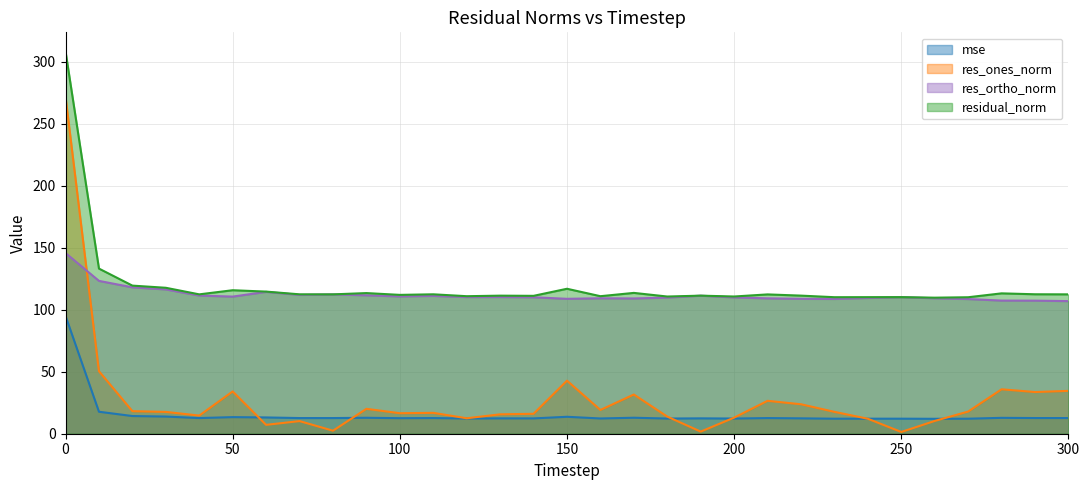

Reading left to right, list all the values displayed in this chart.

mse: 95.0	17.7	14.3	13.8	12.6	13.4	13.1	12.6	12.6	12.9	12.5	12.6	12.3	12.4	12.4	13.7	12.3	12.9	12.2	12.4	12.2	12.6	12.4	12.1	12.1	12.1	12.0	12.1	12.8	12.6	12.6
res_ones_norm: 271.6	50.4	18.2	17.6	14.6	34.1	7.2	10.2	2.4	20.1	16.5	16.8	12.5	15.6	16.1	42.8	19.2	31.6	13.8	1.7	13.0	26.5	23.8	17.6	12.1	1.4	10.3	17.9	35.8	33.6	34.6
res_ortho_norm: 145.7	123.2	118.0	116.3	111.4	110.5	114.3	111.9	112.3	111.6	110.7	111.1	110.2	110.2	110.0	108.8	109.2	109.0	109.7	111.3	109.9	109.1	108.8	108.6	109.4	110.1	109.2	108.6	107.3	107.3	106.9
residual_norm: 308.2	133.1	119.4	117.7	112.4	115.7	114.6	112.4	112.3	113.4	111.9	112.4	110.9	111.3	111.2	116.9	110.9	113.5	110.6	111.3	110.6	112.3	111.3	110.1	110.1	110.1	109.7	110.0	113.2	112.4	112.4